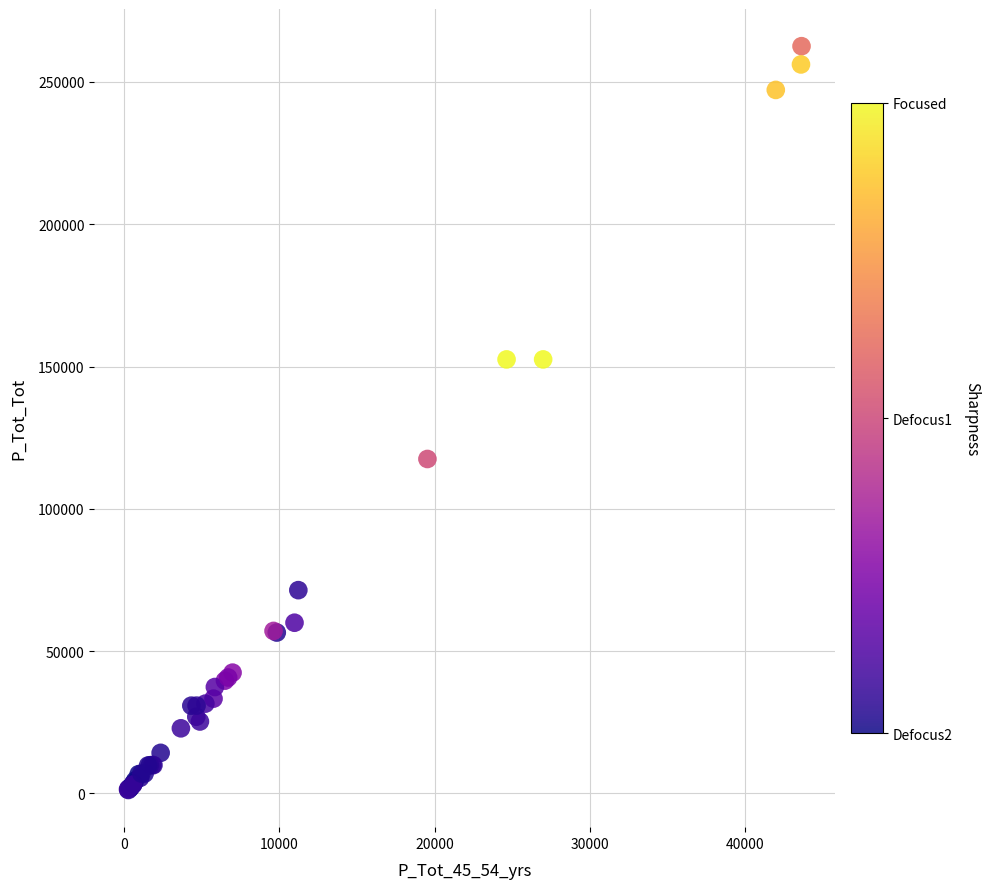

What Y value in the scatter plot is closest to 131878?

117510